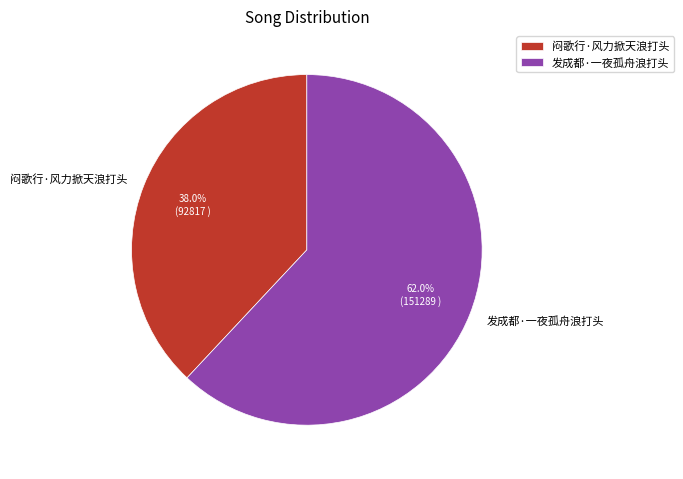

Which category has the smallest portion of the pie?

闷歌行·风力掀天浪打头